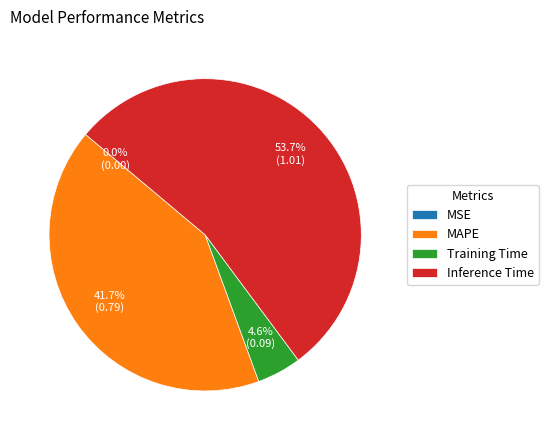

Does Inference Time account for over 50% of the chart?

Yes